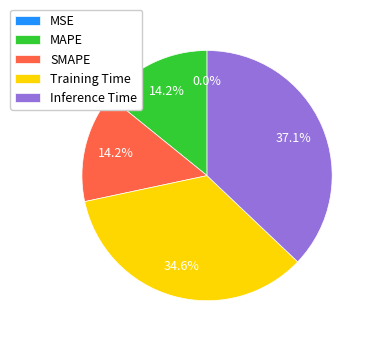

Which category has the biggest portion of the pie?

Inference Time